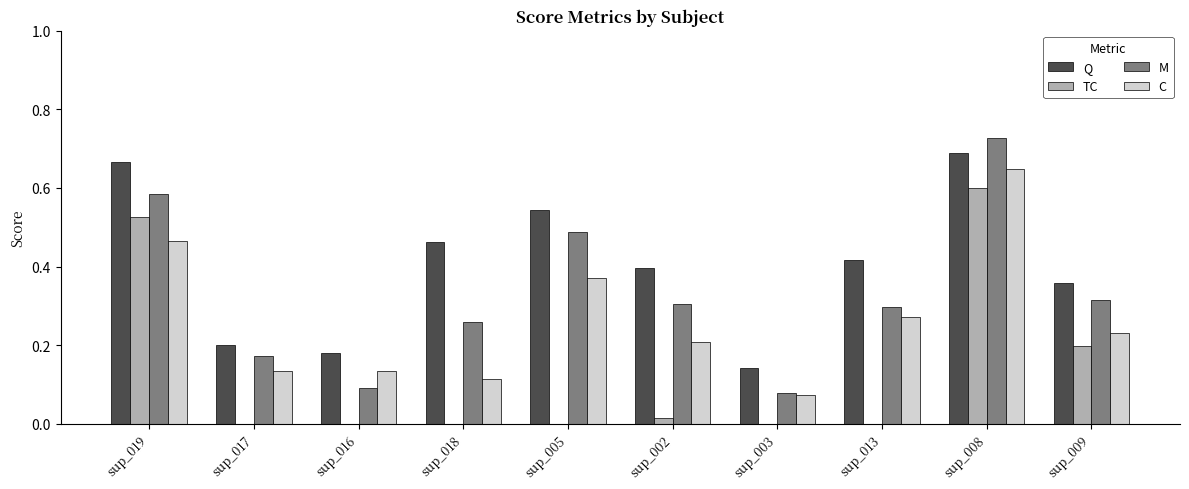

At which category does the chart reach its peak across all series?

sup_008